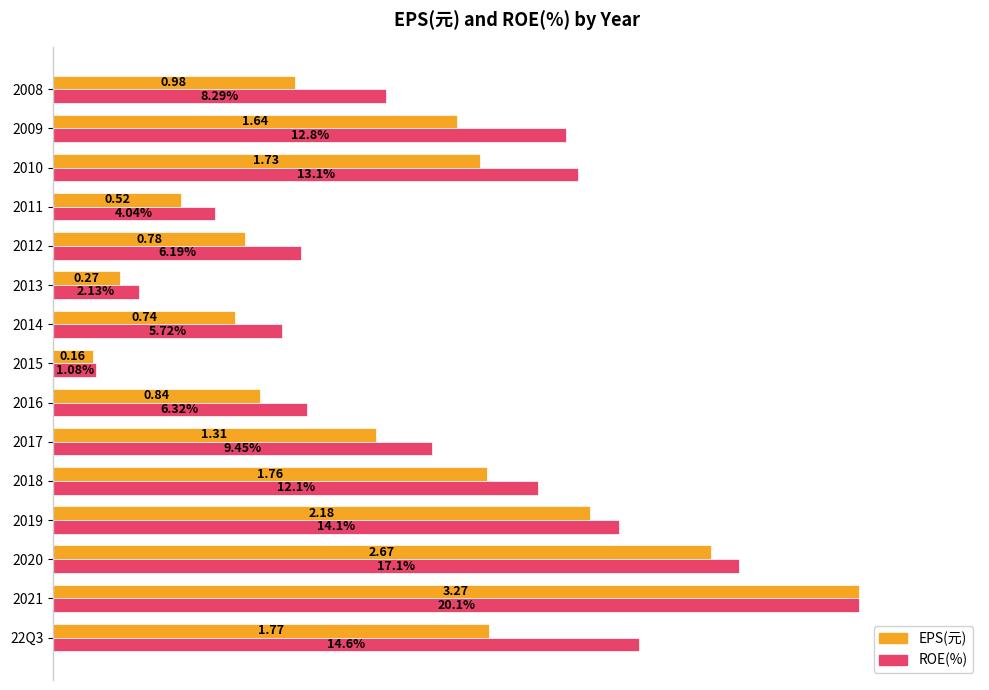

List the series in order of their overall mean, highest first.

ROE(%), EPS(元)